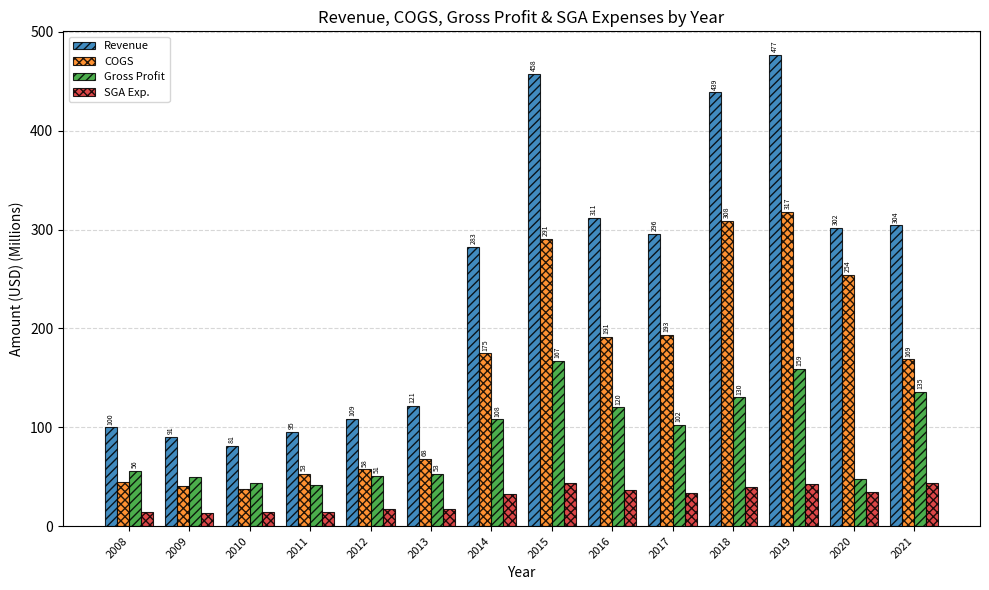

Which series has the largest range (max minus min)?

Revenue